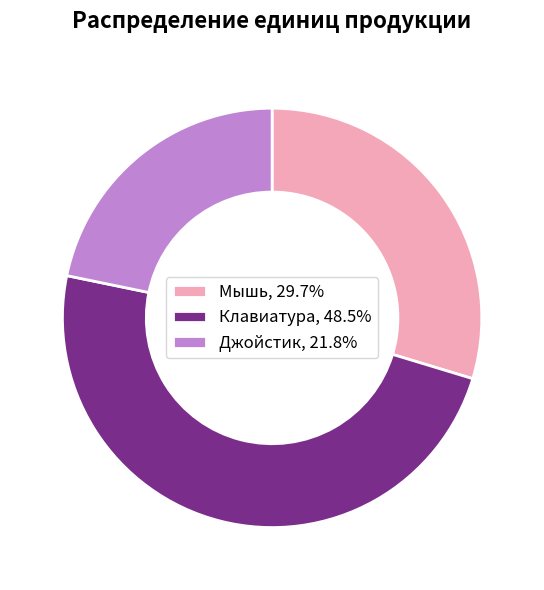

Combined, do Клавиатура and Джойстик account for over 50%?

Yes